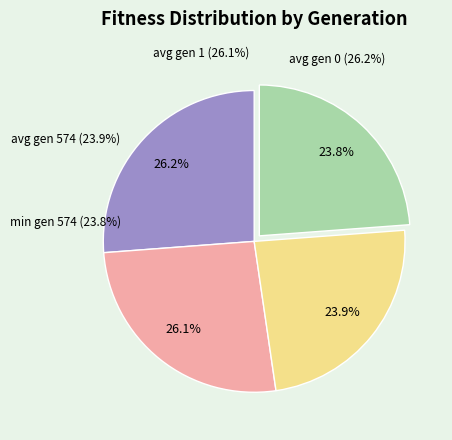

Which has a higher value, avg gen 574 or avg gen 0?

avg gen 0